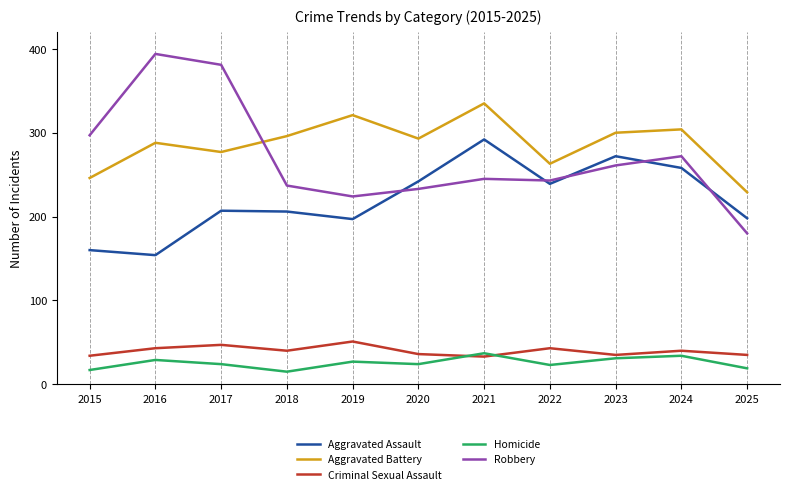

Where does the Aggravated Battery series first go above 293?

2018